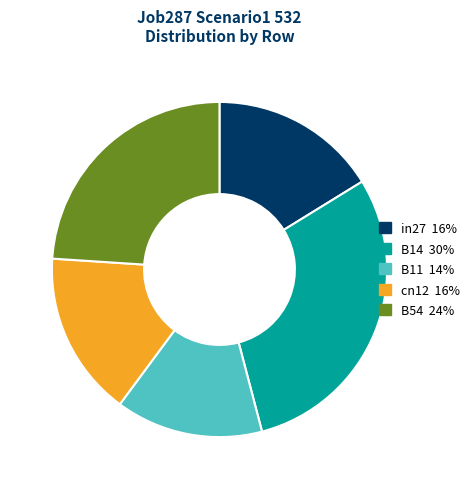

True or false: in27 accounts for 16% of the total.

True